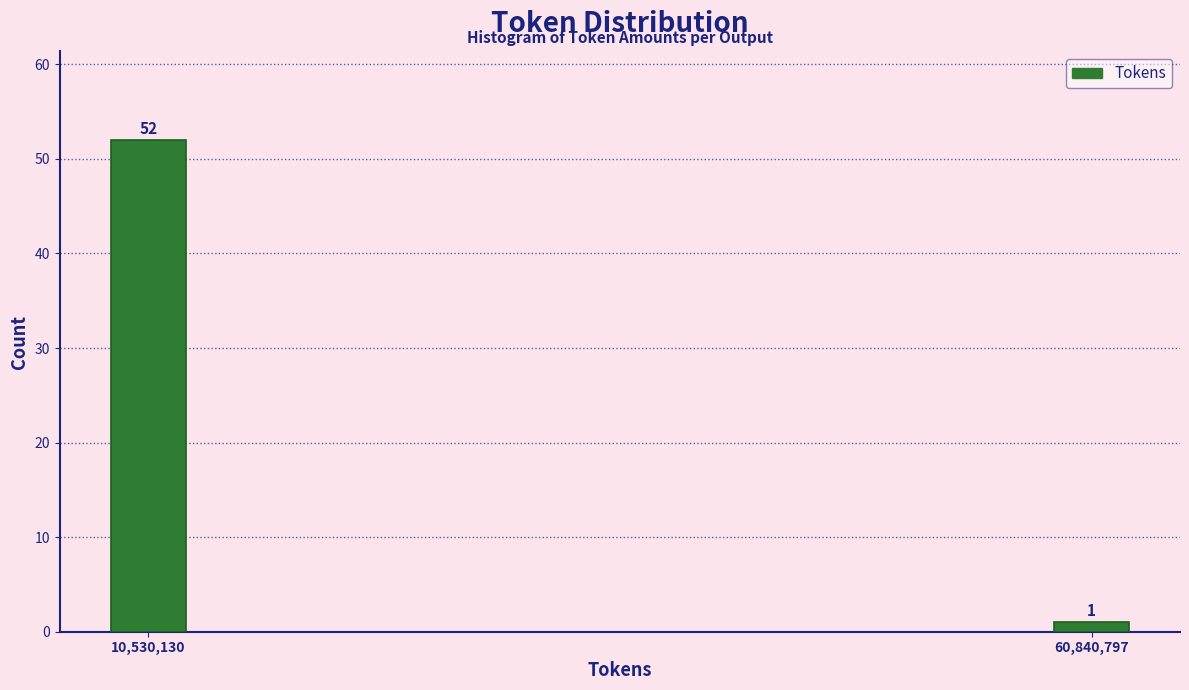

Reading left to right, list all the values displayed in this chart.

52	1